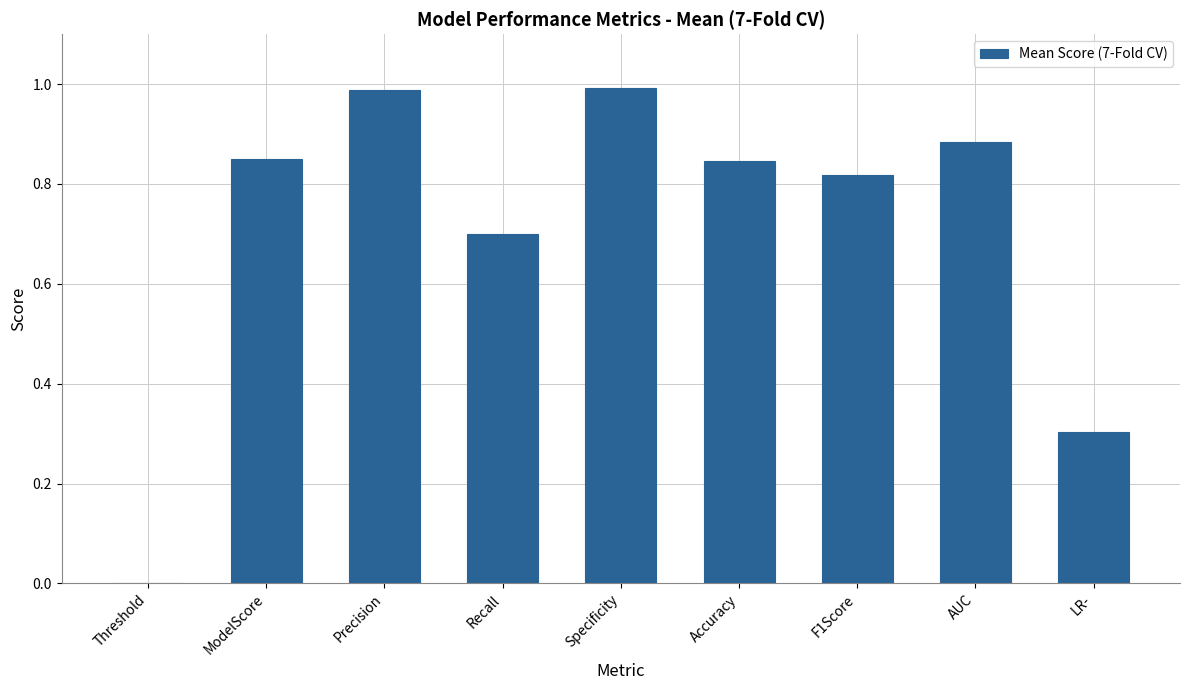

What is the change in value from Accuracy to LR-?

-0.5